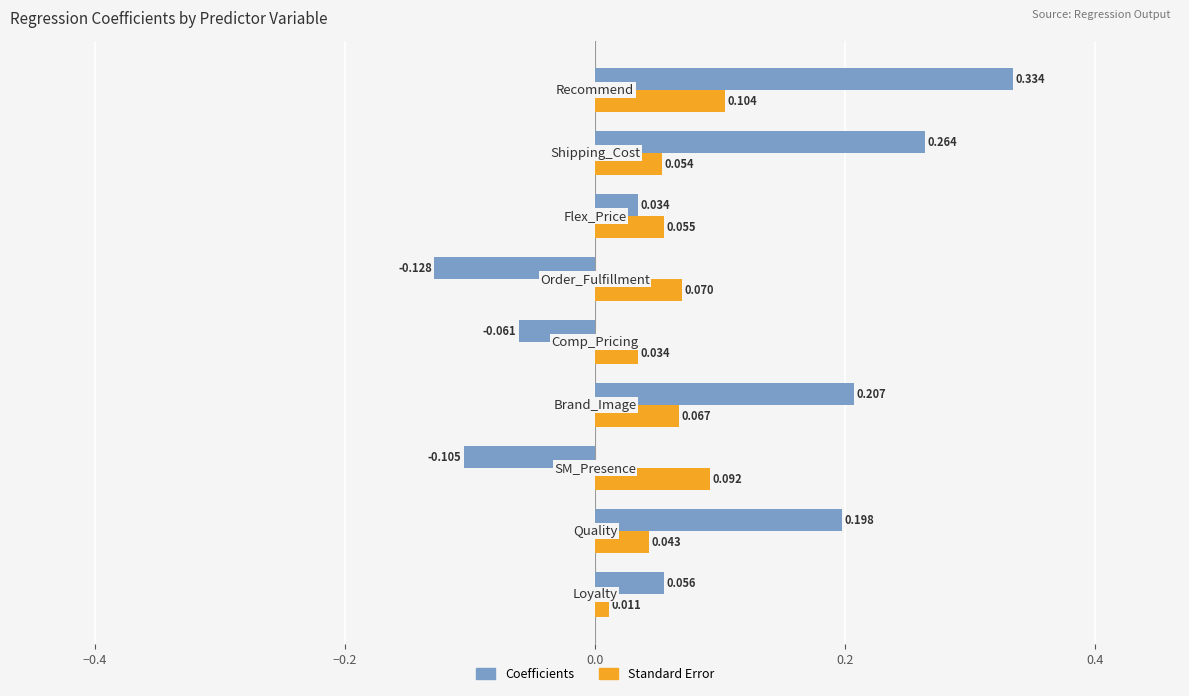

Which series has the largest range (max minus min)?

Coefficients